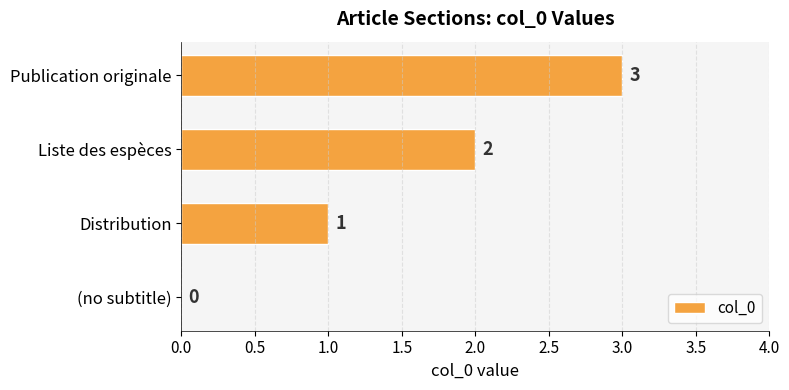

How many values are between 1 and 3?

3